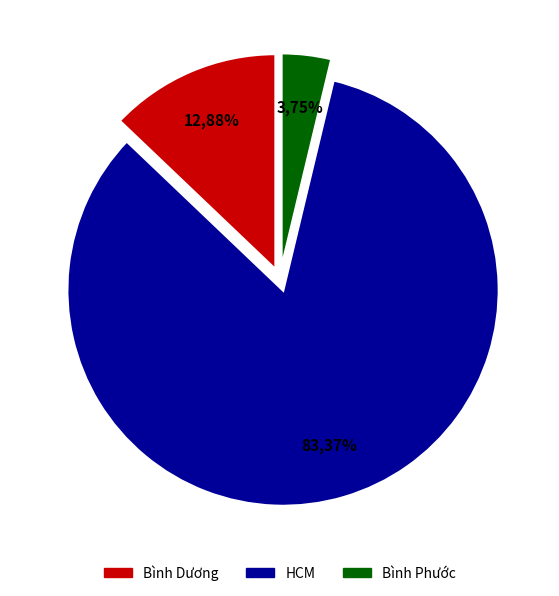

True or false: 4 accounts for 15% of the total.

False